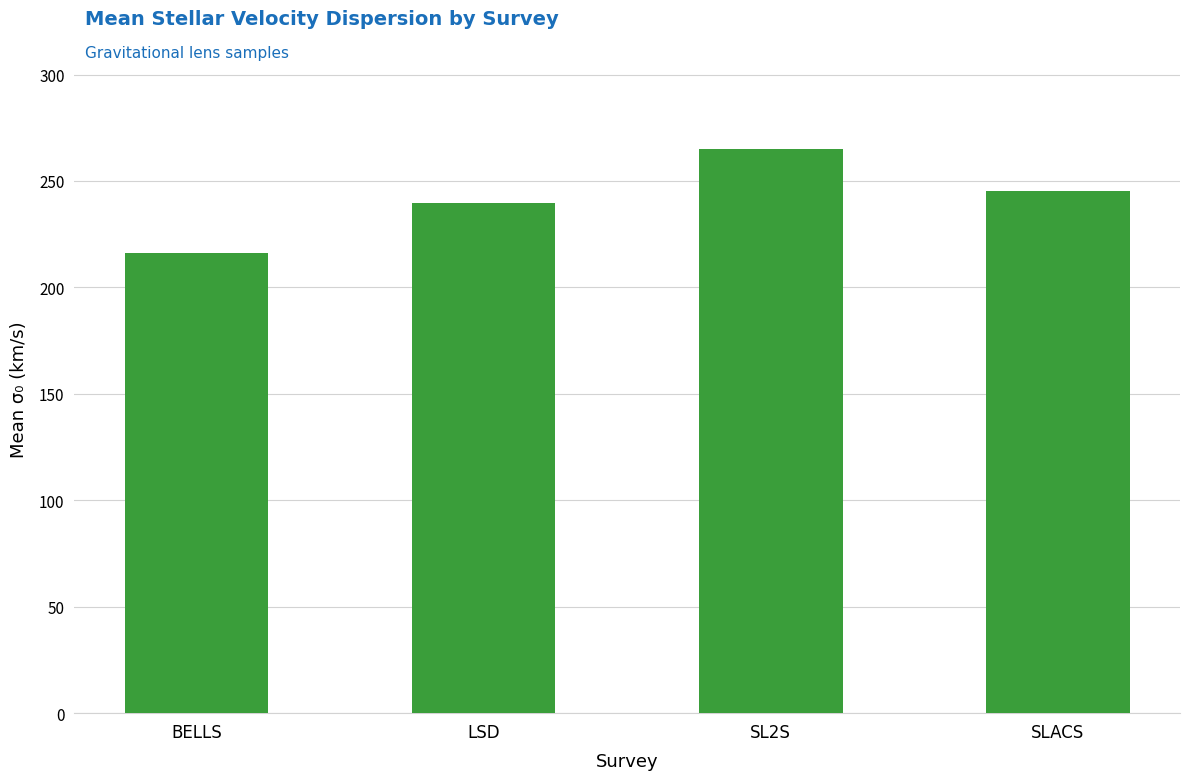

Reading left to right, list all the values displayed in this chart.

BELLS=216.2	LSD=239.8	SL2S=265.2	SLACS=245.4